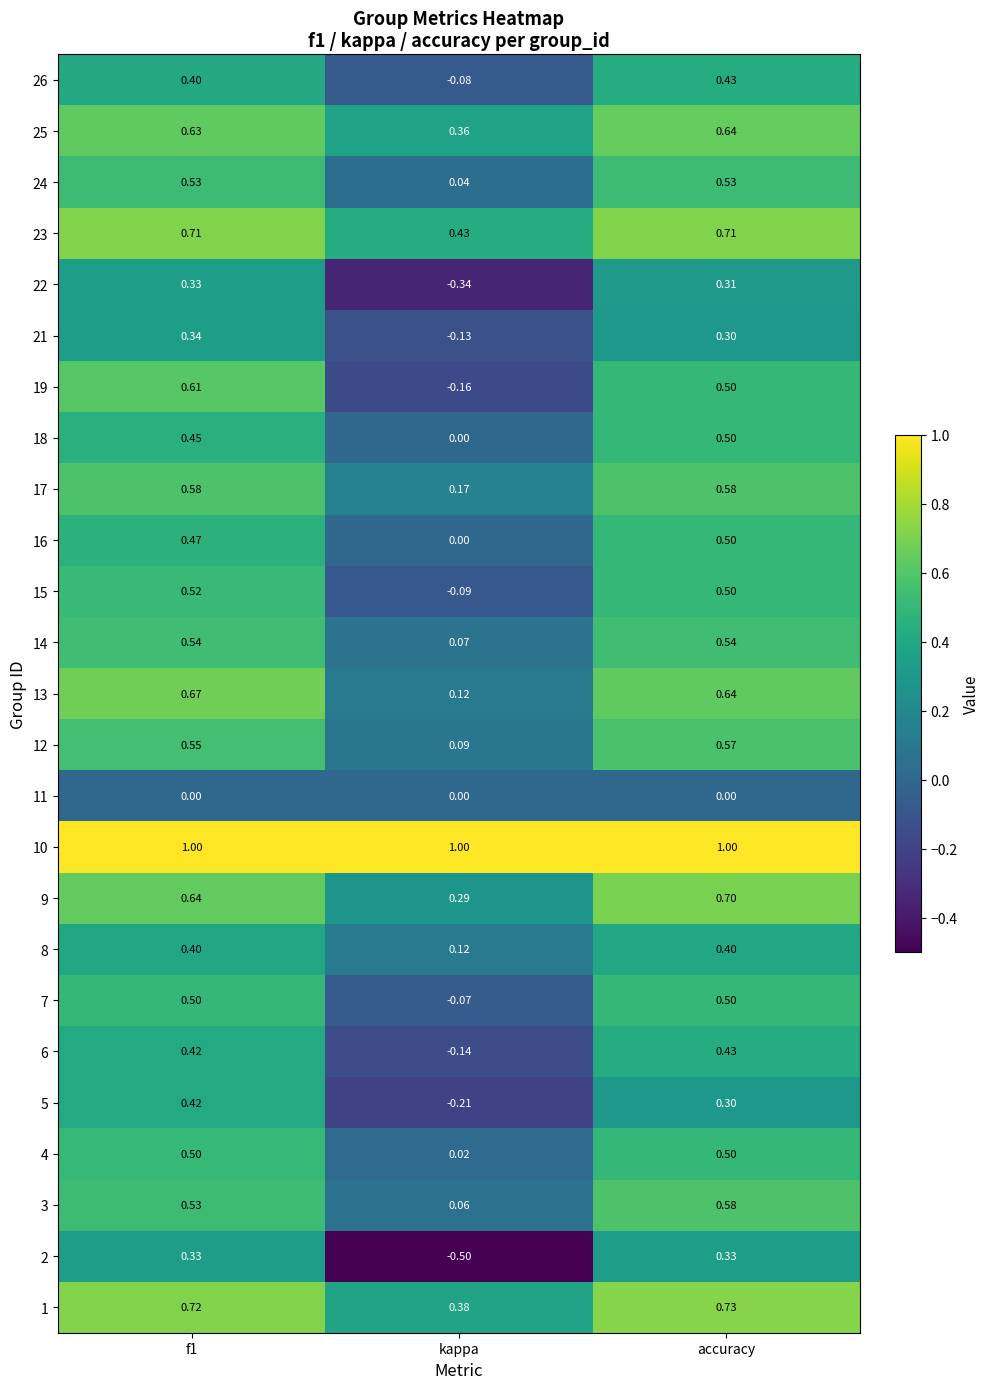

How many categories are shown in the chart?

3